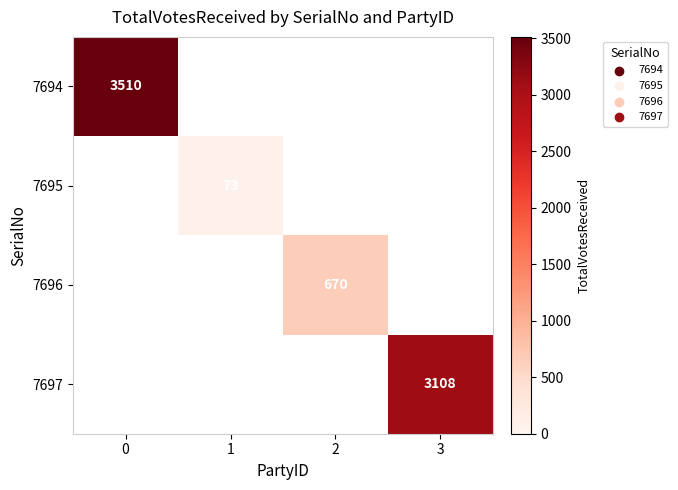

Is it true that 7695 equals 39 at 1?

False